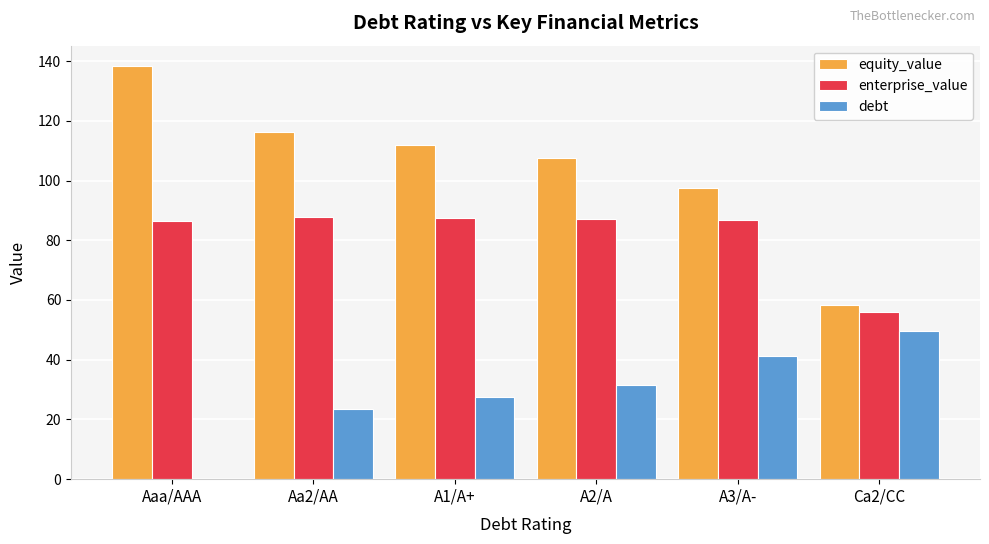

How many data points in debt are above 31?

3